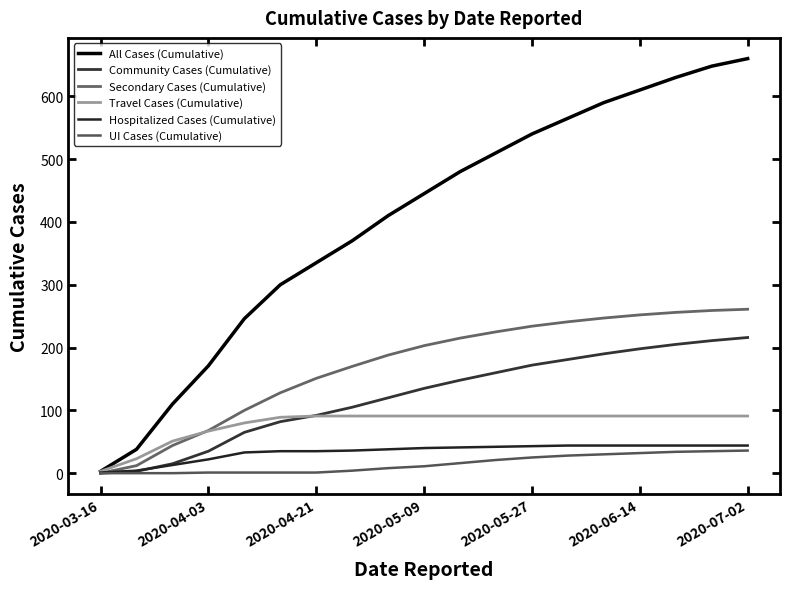

How many lines are shown in the chart?

6